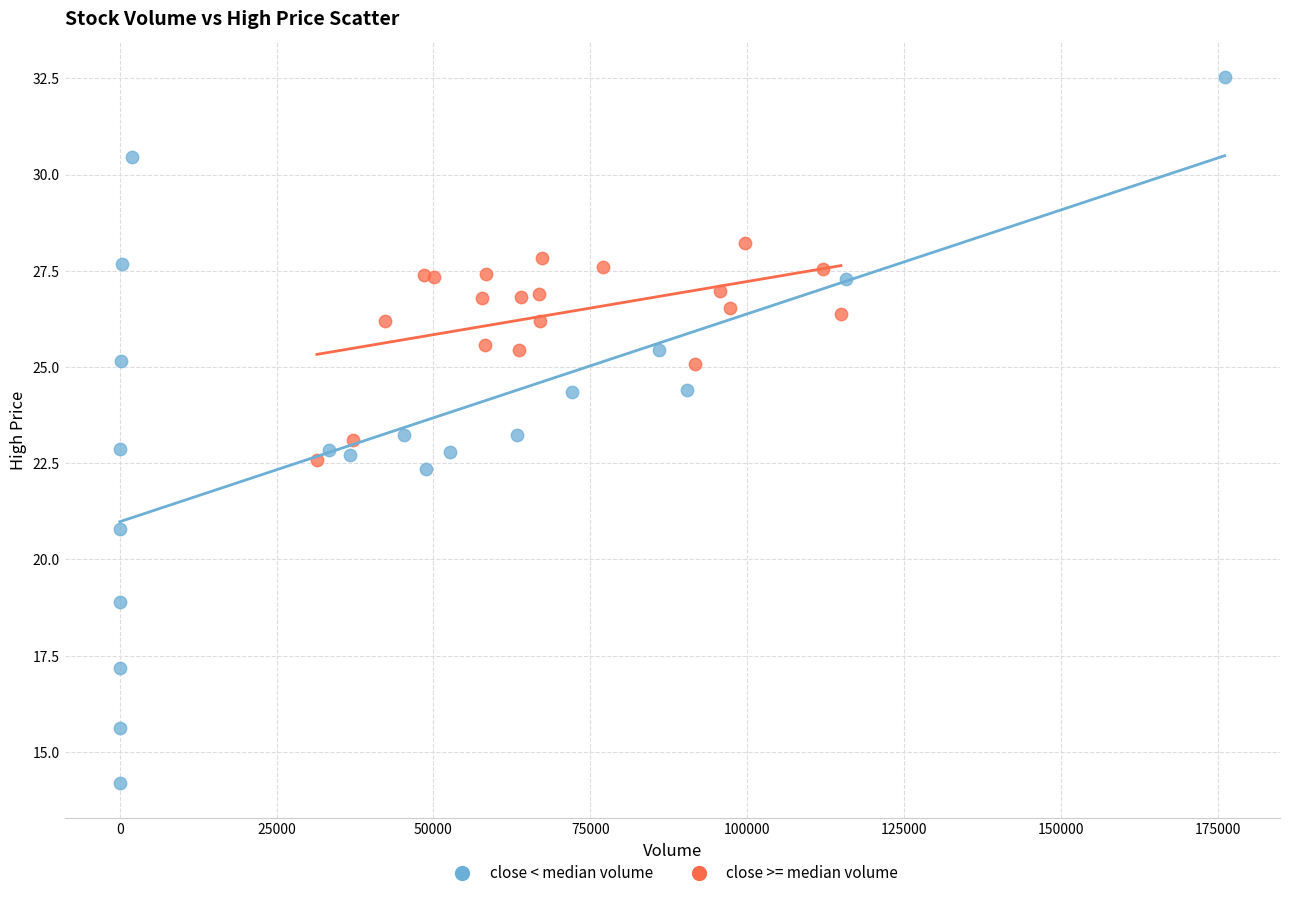

Which series reaches the maximum Y coordinate?

close < median volume